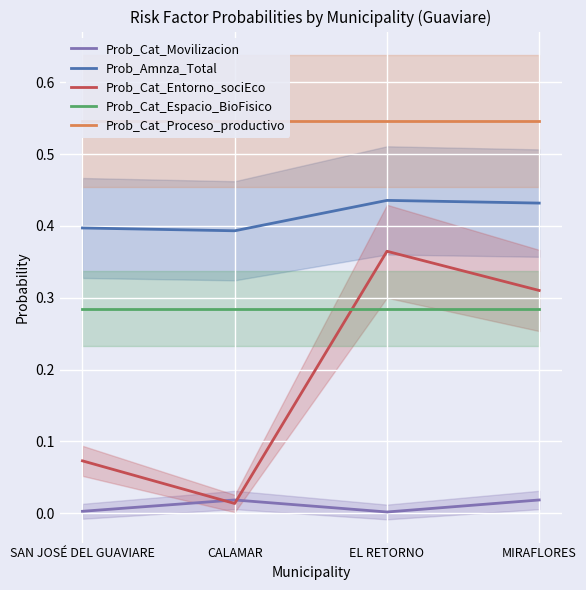

What is the spread (max minus min) of values at MIRAFLORES?

0.5